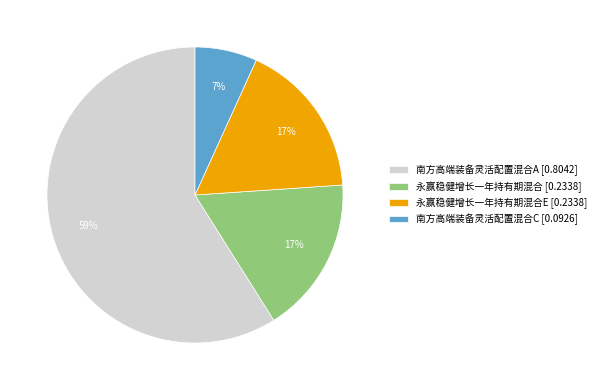

Do 永赢稳健增长一年持有期混合E [0.2338] and 南方高端装备灵活配置混合A [0.8042] together represent more than half of the pie?

Yes